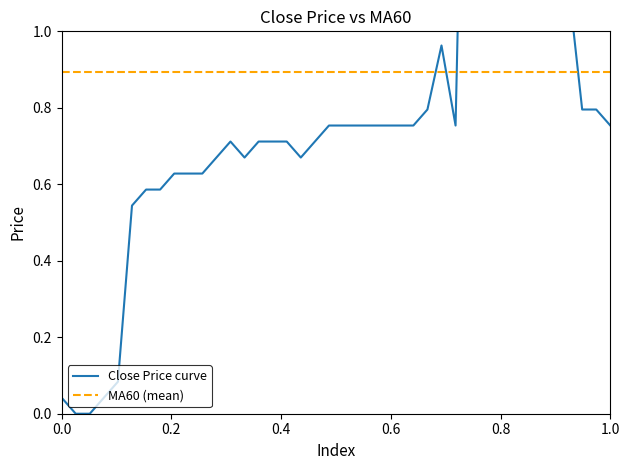

What is the maximum value shown in the chart?

2.4